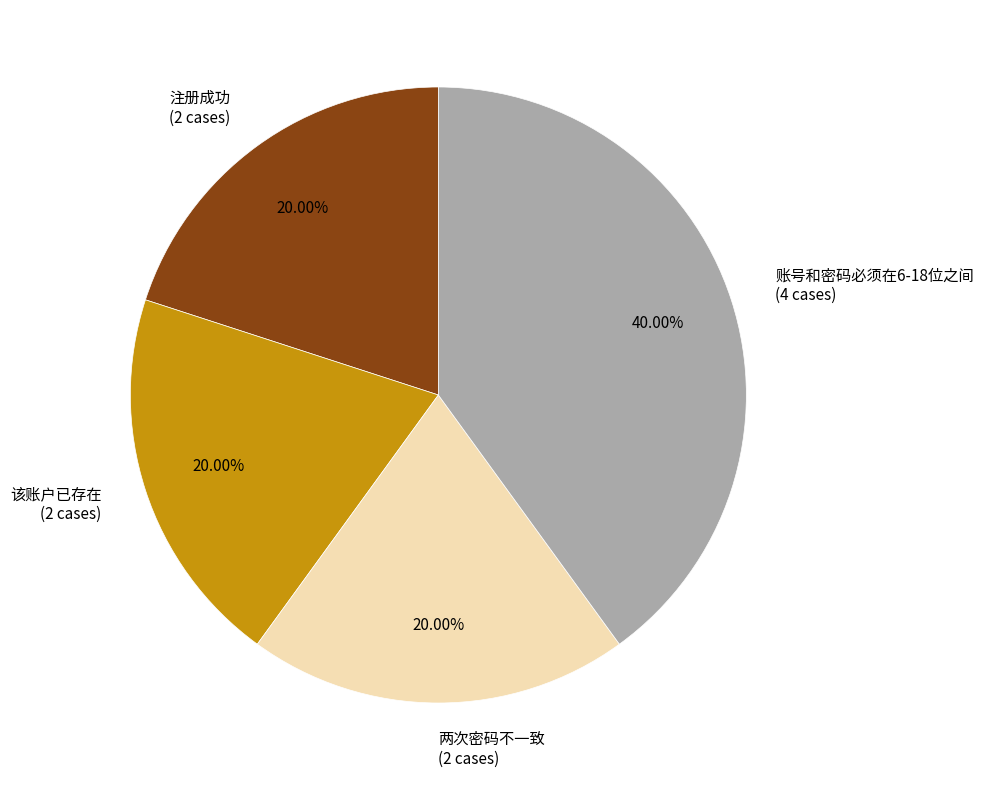

To the nearest percent, what is the difference between the largest and smallest slice percentages?

20%